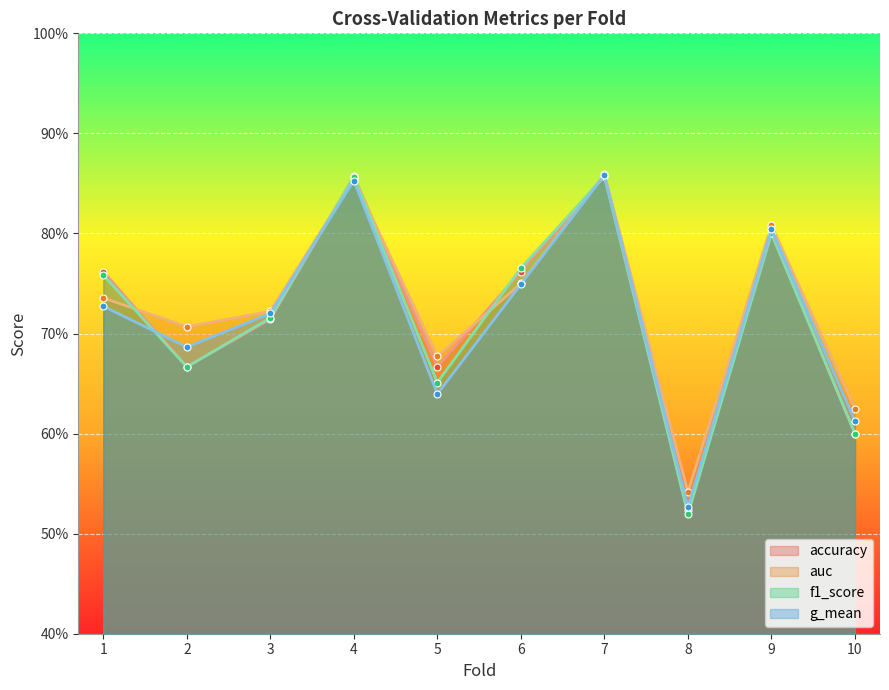

Reading left to right, extract all data points from this chart.

accuracy: 1=0.8	2=0.7	3=0.7	4=0.9	5=0.7	6=0.8	7=0.9	8=0.5	9=0.8	10=0.6
auc: 1=0.7	2=0.7	3=0.7	4=0.9	5=0.7	6=0.8	7=0.9	8=0.5	9=0.8	10=0.6
f1_score: 1=0.8	2=0.7	3=0.7	4=0.9	5=0.7	6=0.8	7=0.9	8=0.5	9=0.8	10=0.6
g_mean: 1=0.7	2=0.7	3=0.7	4=0.9	5=0.6	6=0.7	7=0.9	8=0.5	9=0.8	10=0.6